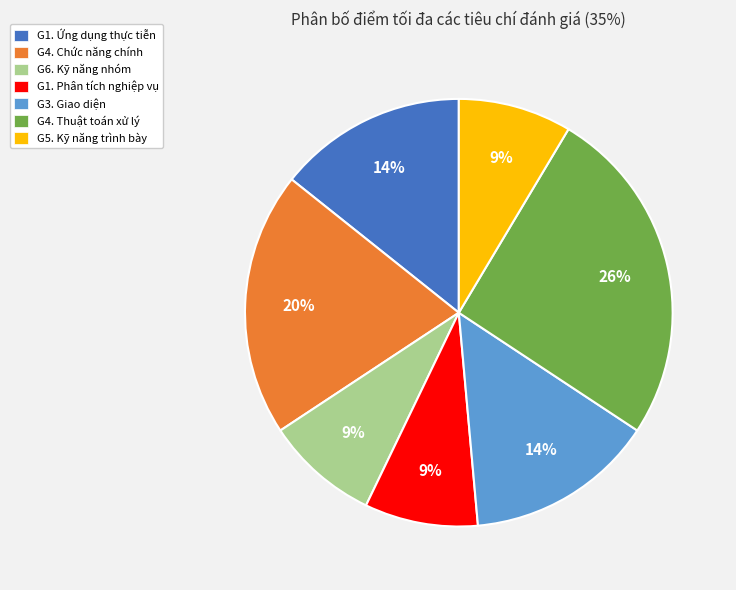

To the nearest percent, what portion does G4. Chức năng chính represent?

20%